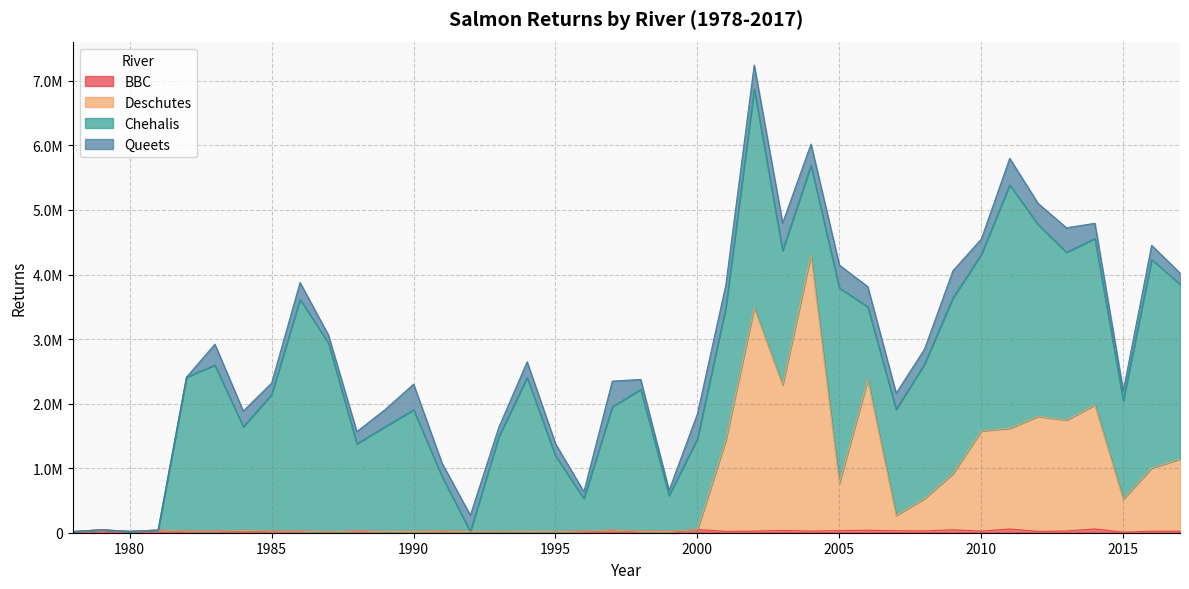

Between 1989 and 2007, which series saw the biggest shift?

Deschutes